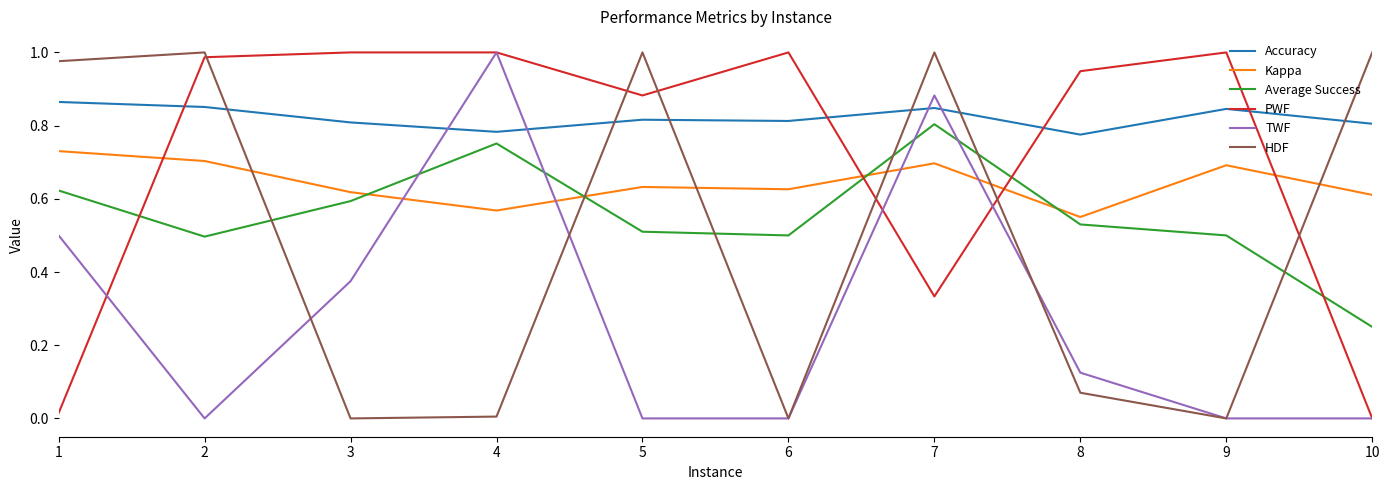

How many Accuracy values are between 0 and 1?

10